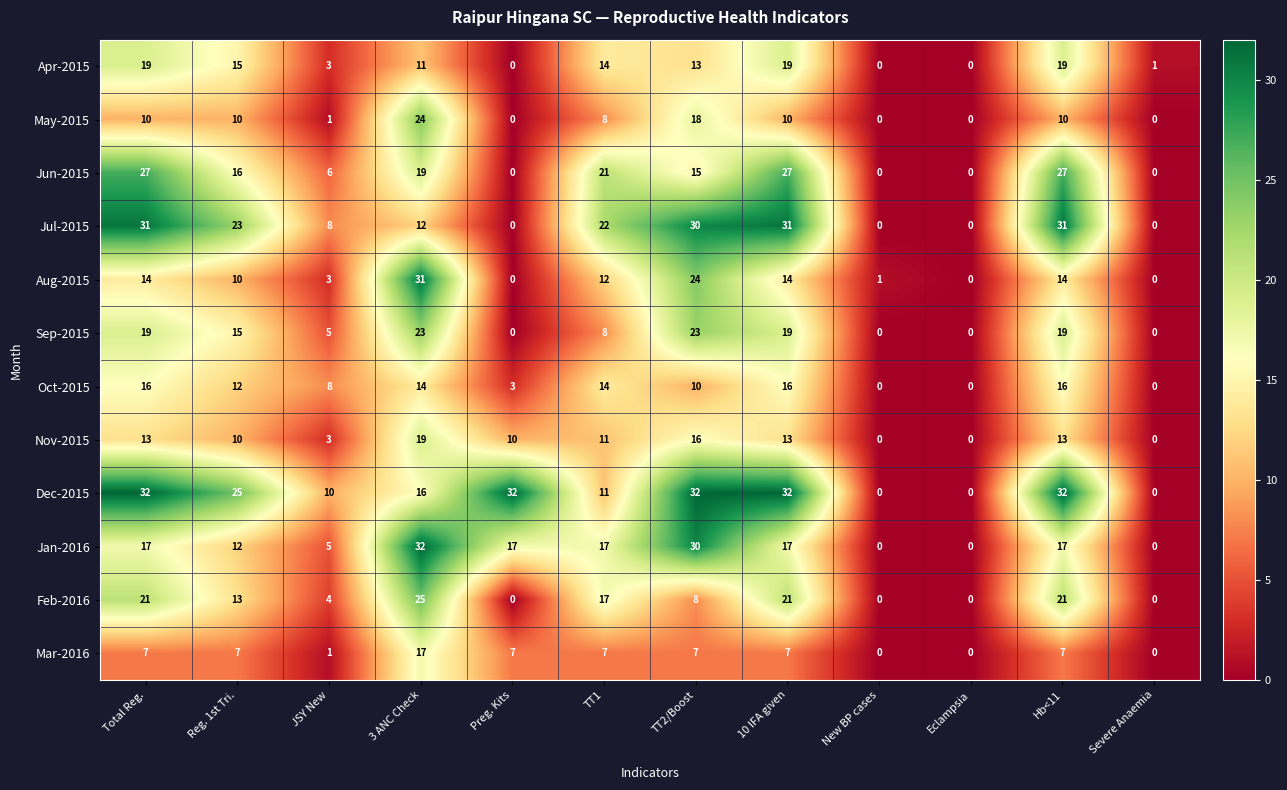

What is the maximum value shown in the chart?

32